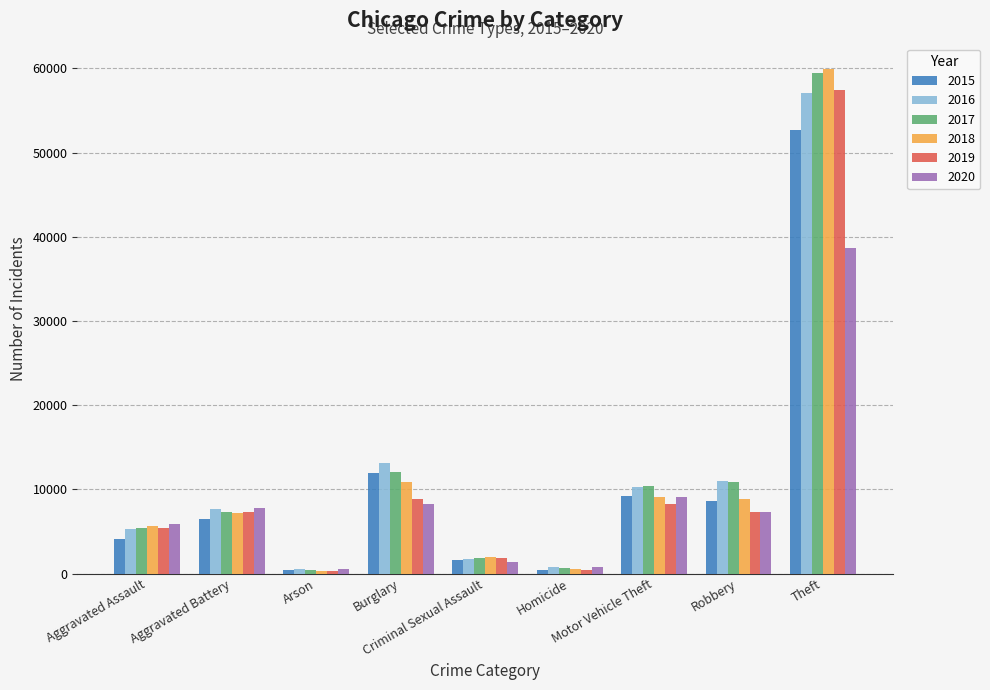

Which category has the highest value across all series?

Theft